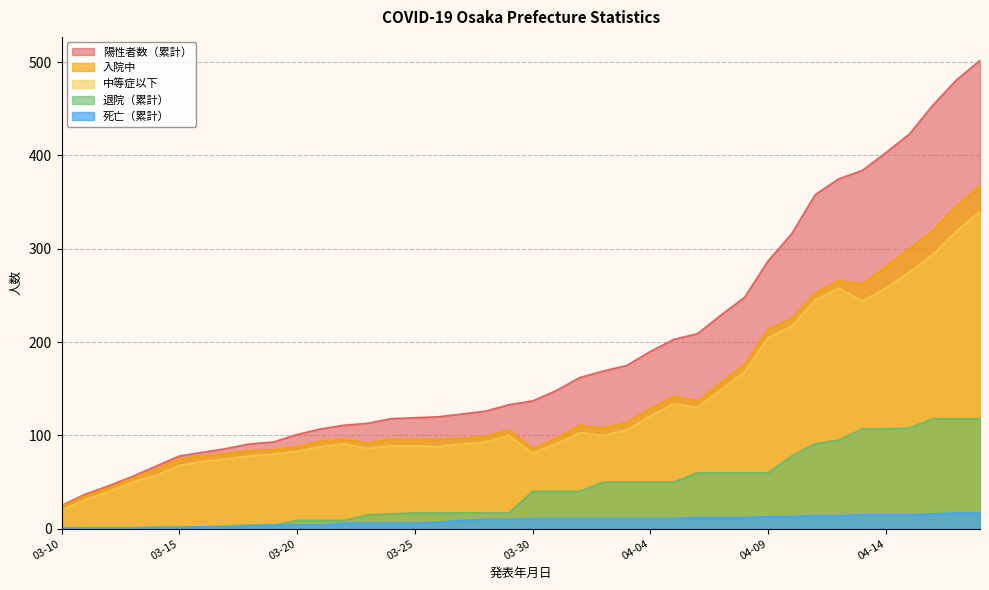

True or false: 入院中 has more than 0 interior local peaks.

True